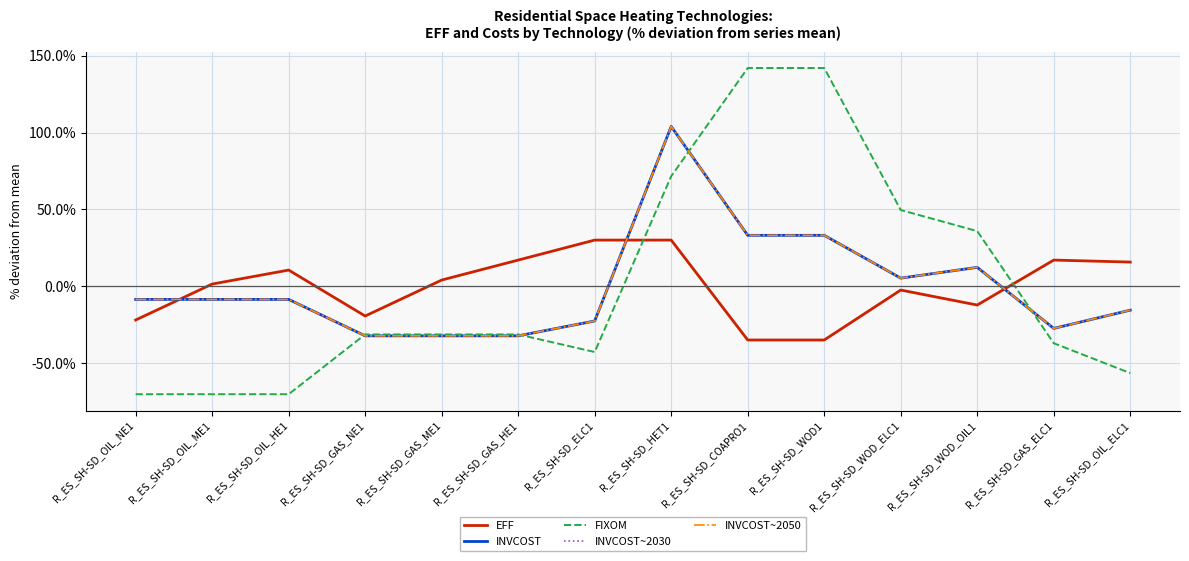

Is it true that FIXOM equals 142.0 at R_ES_SH-SD_WOD1?

True